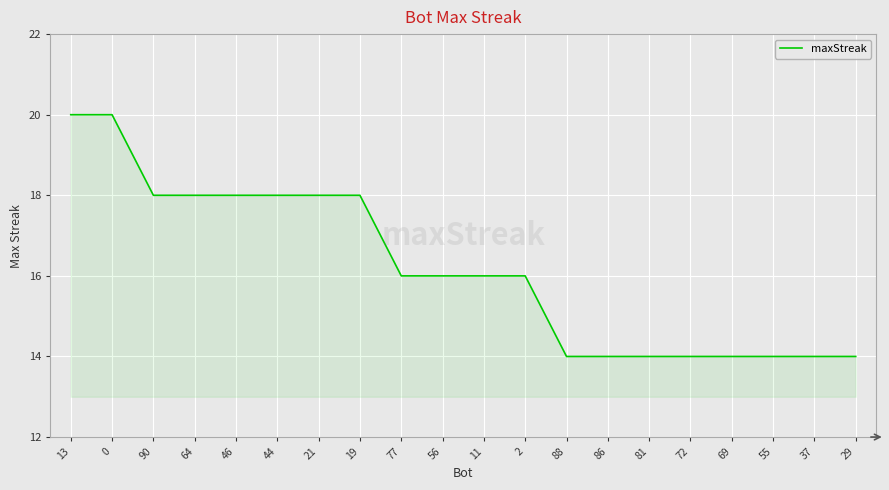

What is the maximum value shown in the chart?

20